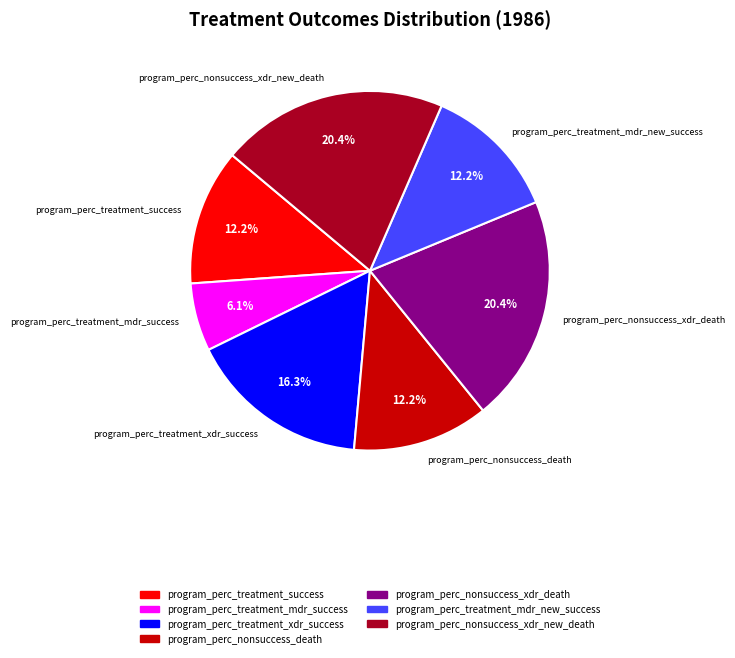

What is the smallest slice in the pie chart?

program_perc_treatment_mdr_success